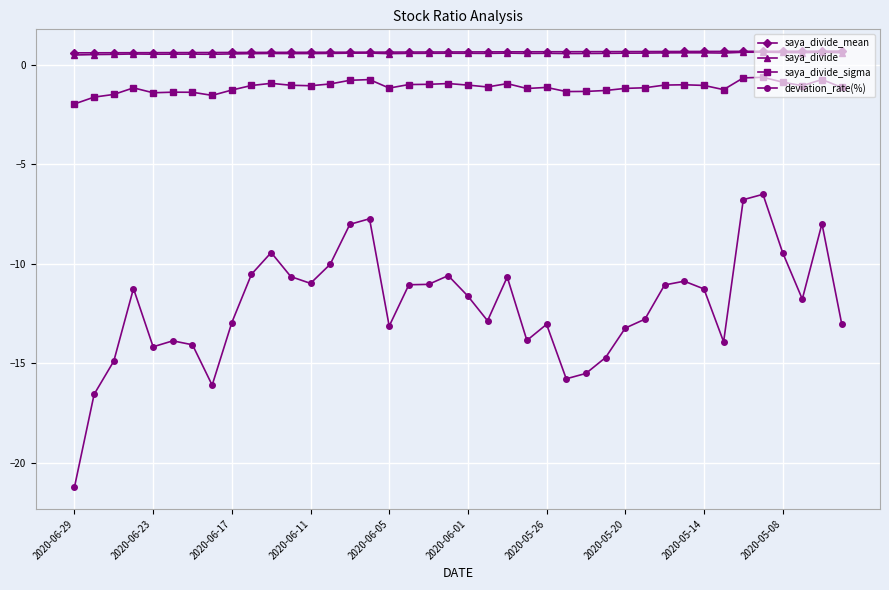

What is the maximum value shown in the chart?

0.7